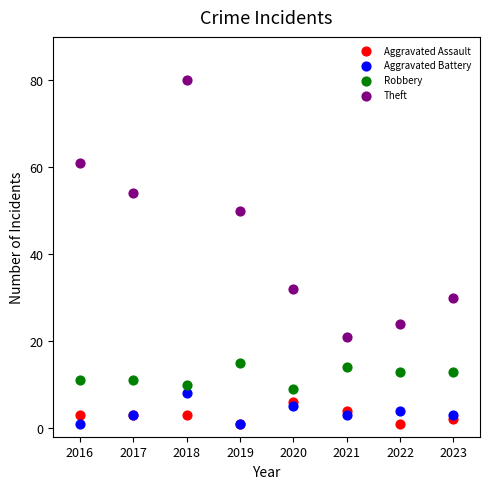

Which series contains the highest Y value?

Theft